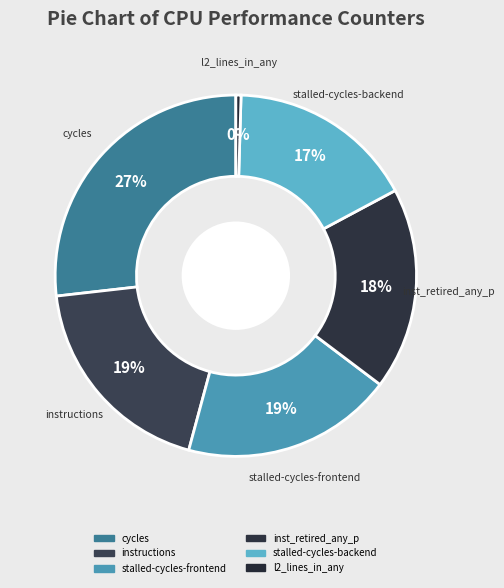

Is there any slice that represents more than half of the pie?

No